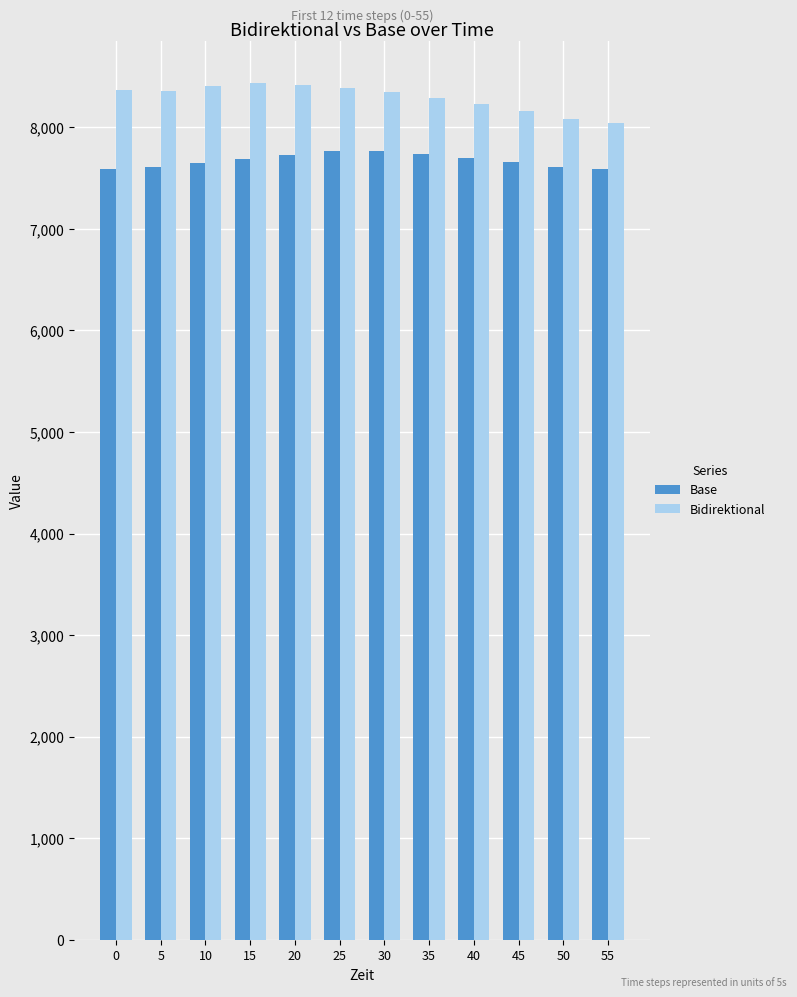

The value of Bidirektional at 5 is 8358.0. True or false?

True